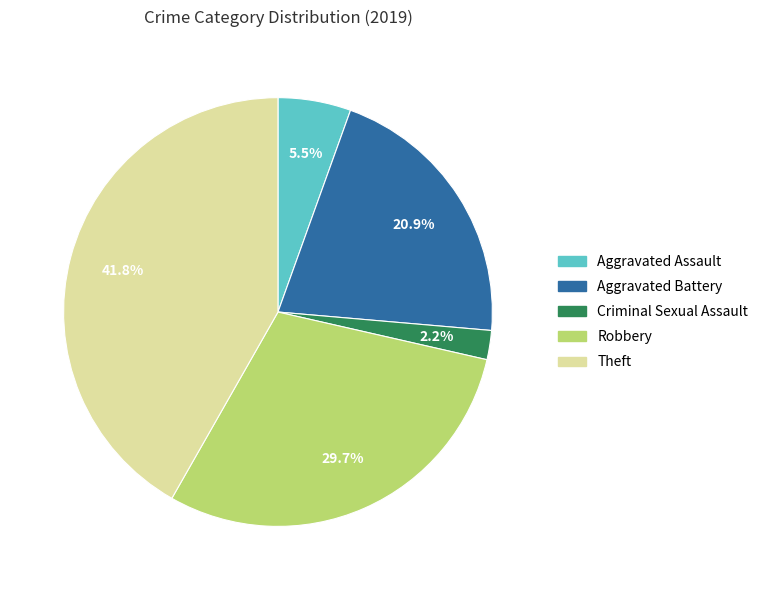

Count the number of slices in the pie.

5